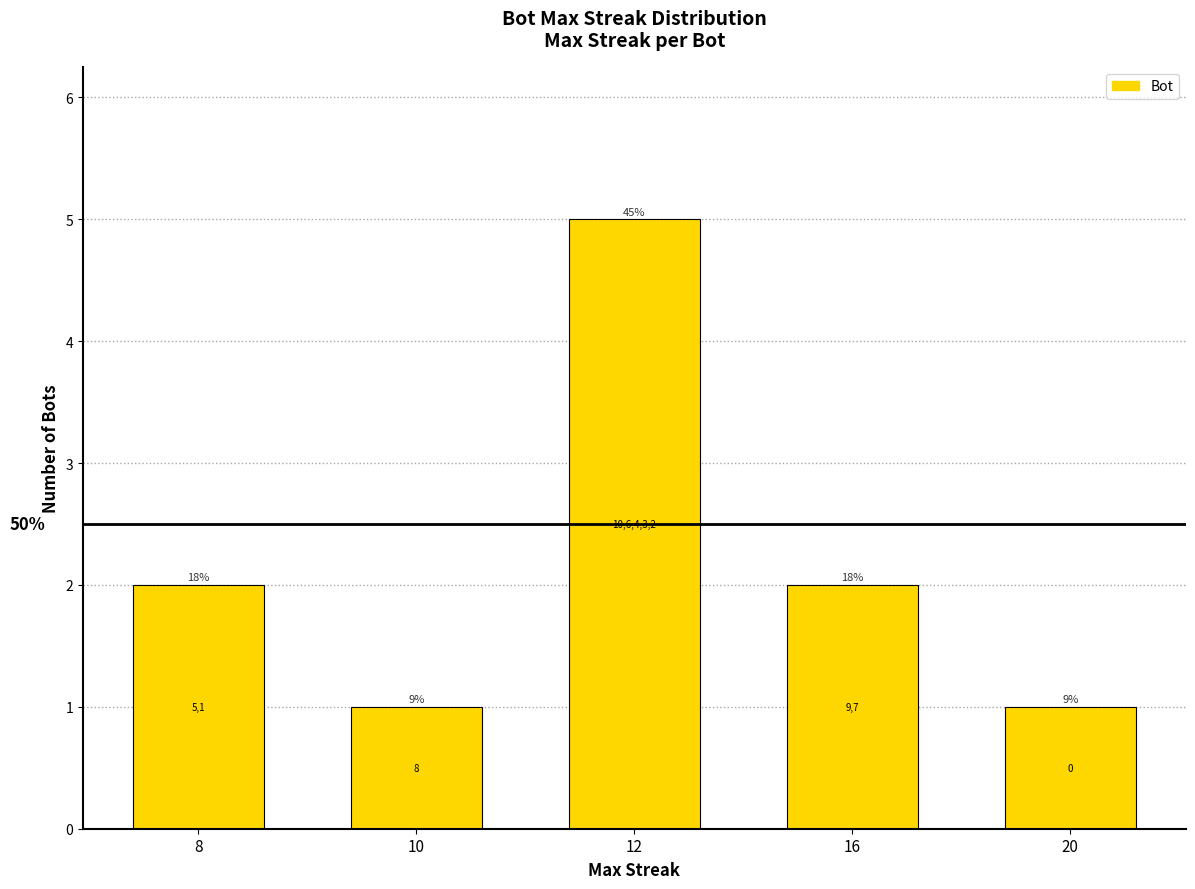

Is it true that the value at 10 is 2?

False